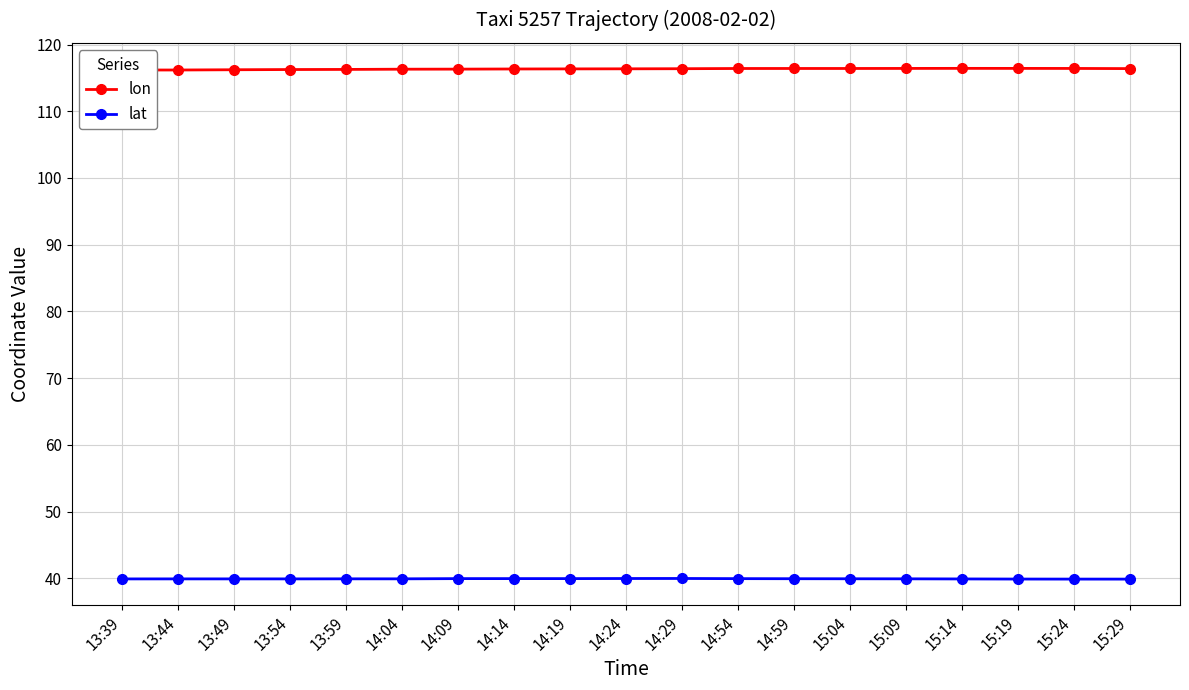

What is the average value of the lat series?

39.9